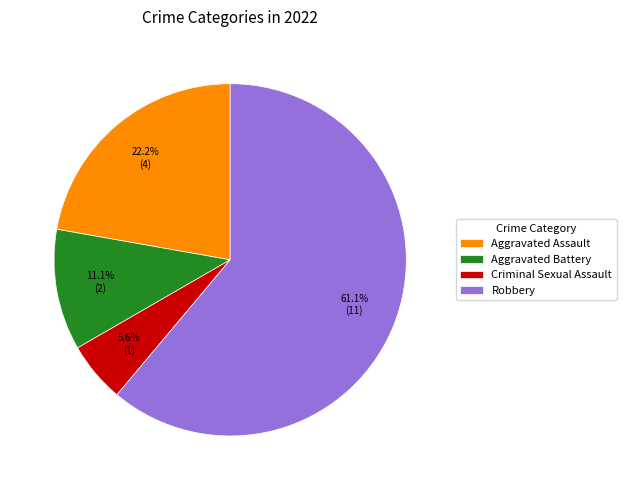

What percentage do Aggravated Battery and Robbery together represent?

72.2%